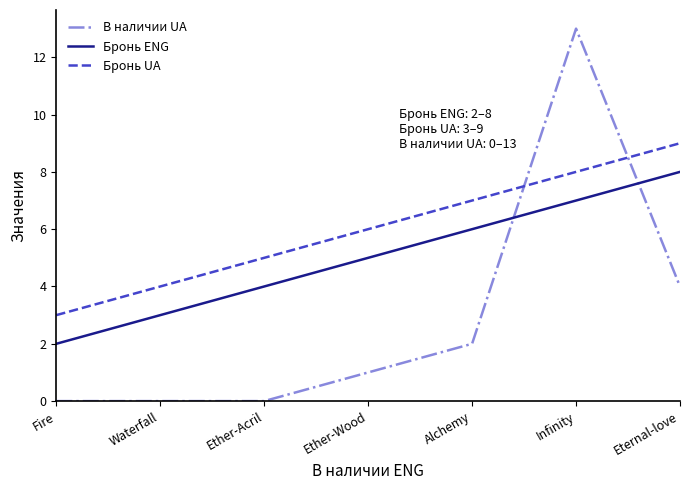

What position from the left is Fire?

1